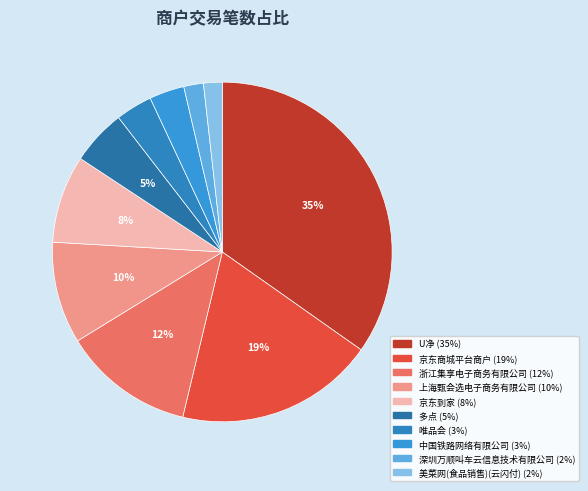

How many slices are in this pie chart?

10